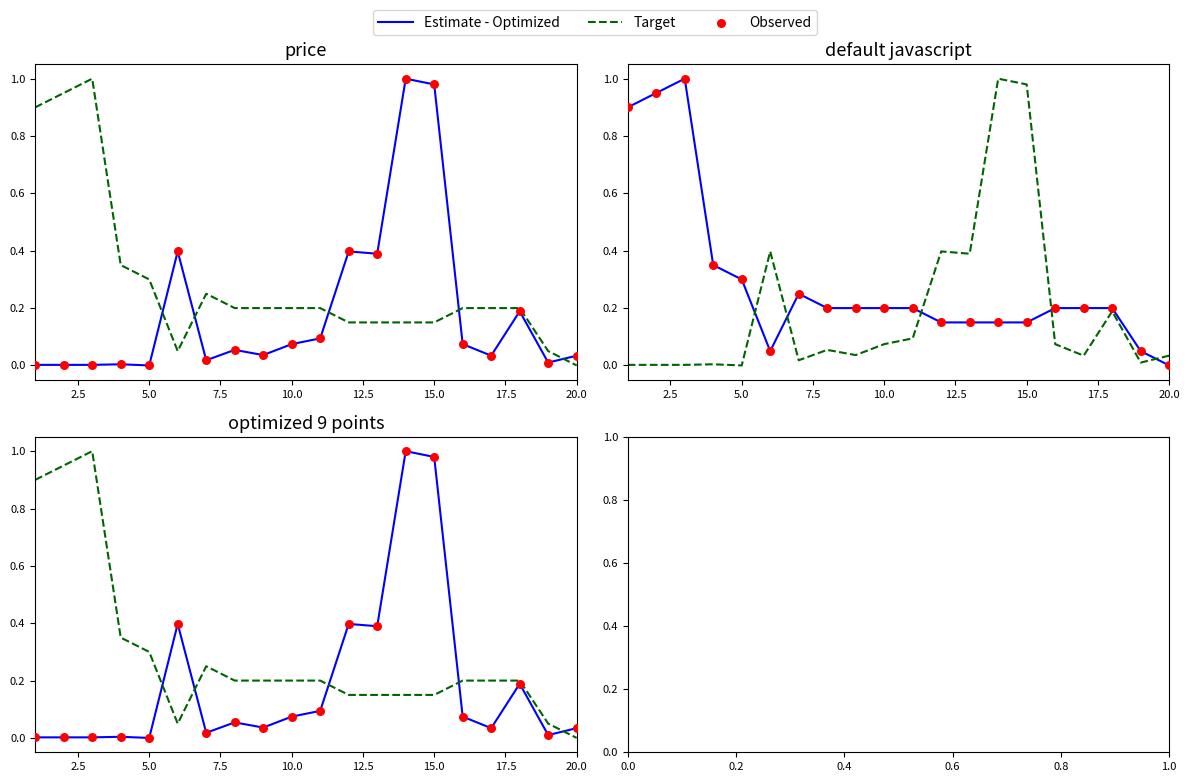

At how many categories does at least one series exceed 0?

20